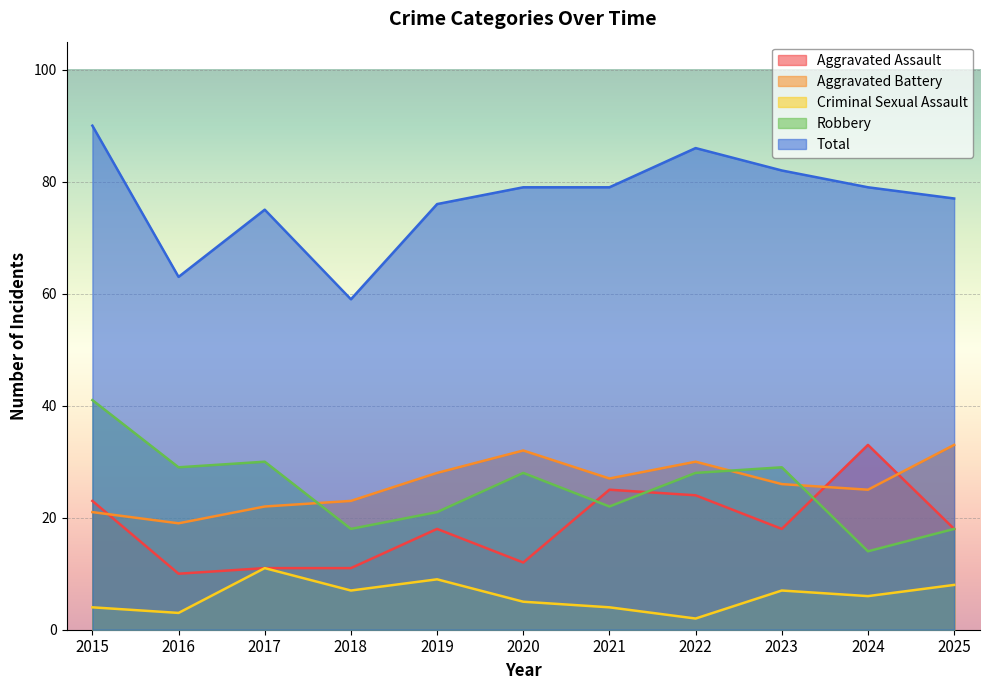

Which series has the largest total across all categories?

Total